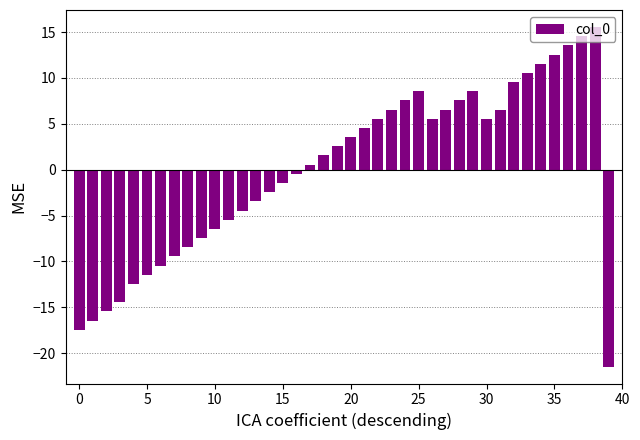

What is the greatest value displayed?

15.6